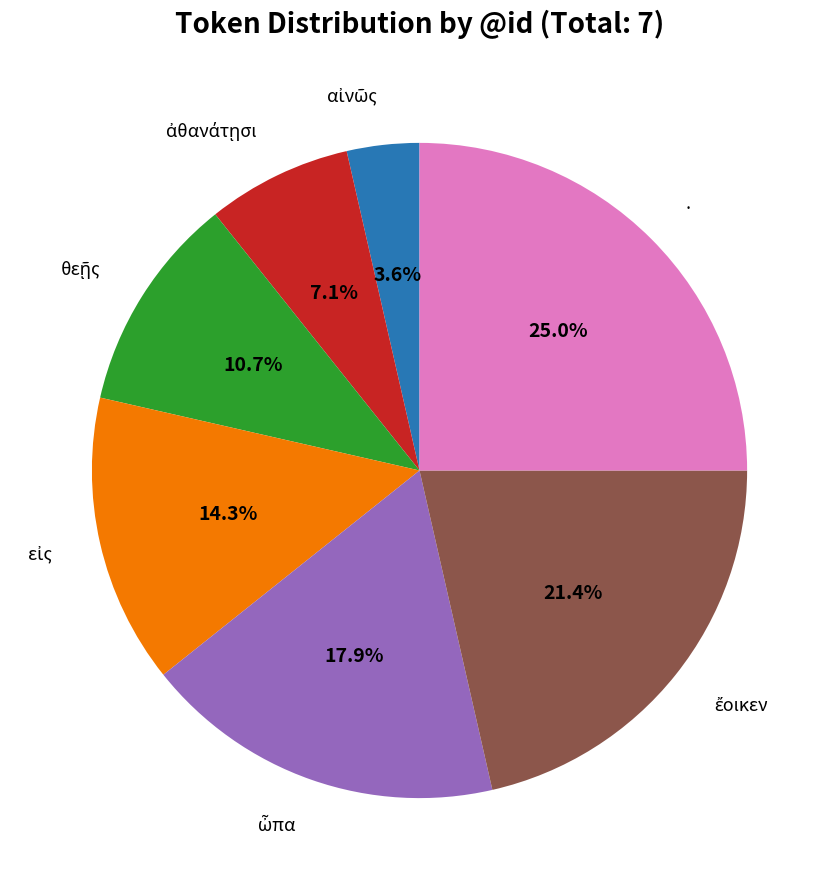

Is there a majority slice in this chart?

No